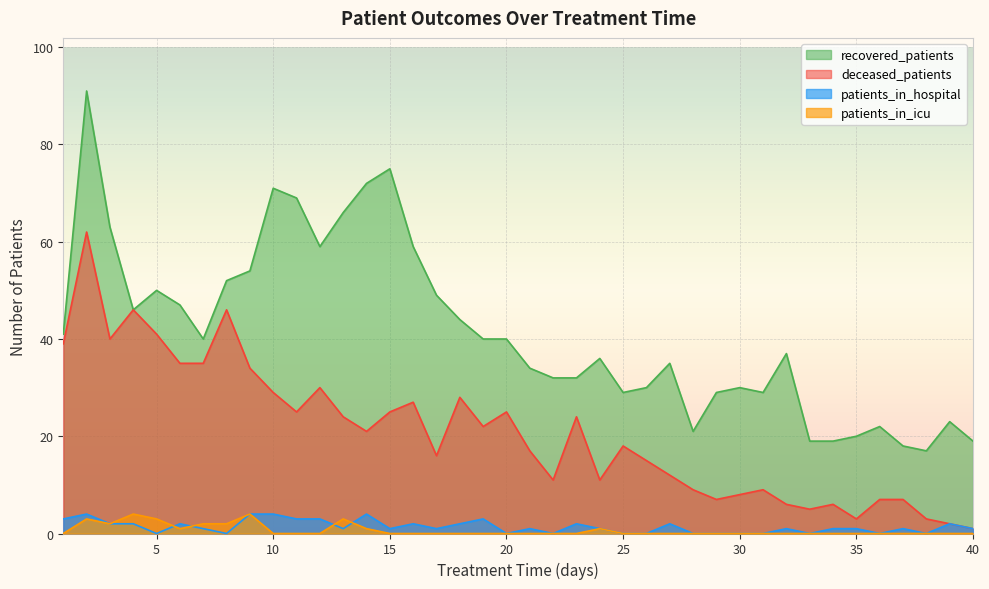

What is the difference between the maximum and minimum values in the recovered_patients series?

74